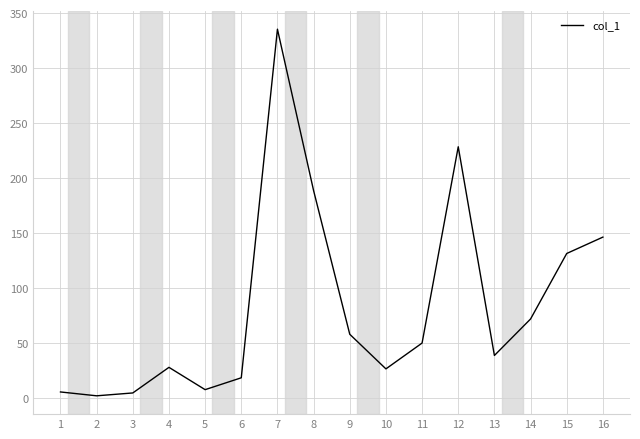

What is the maximum value shown in the chart?

335.6